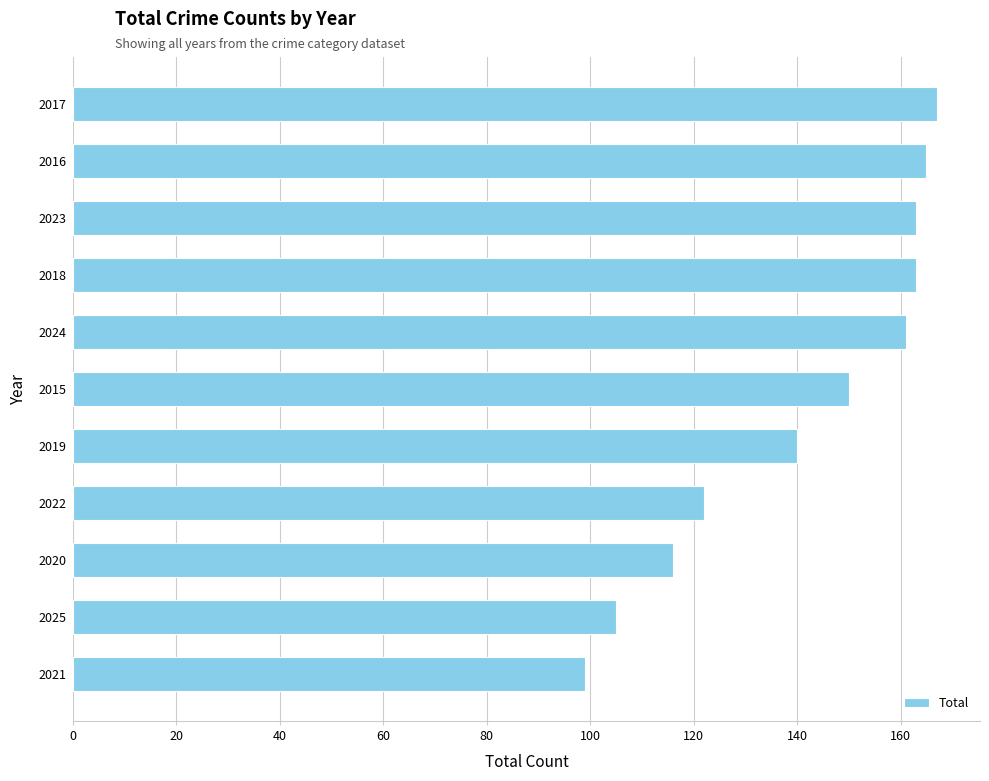

What is the average value?

141